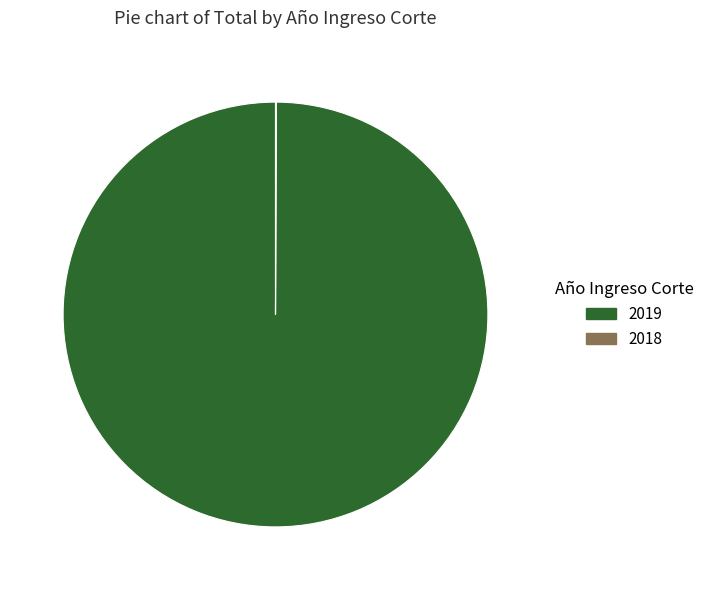

Is there any slice that represents more than half of the pie?

Yes